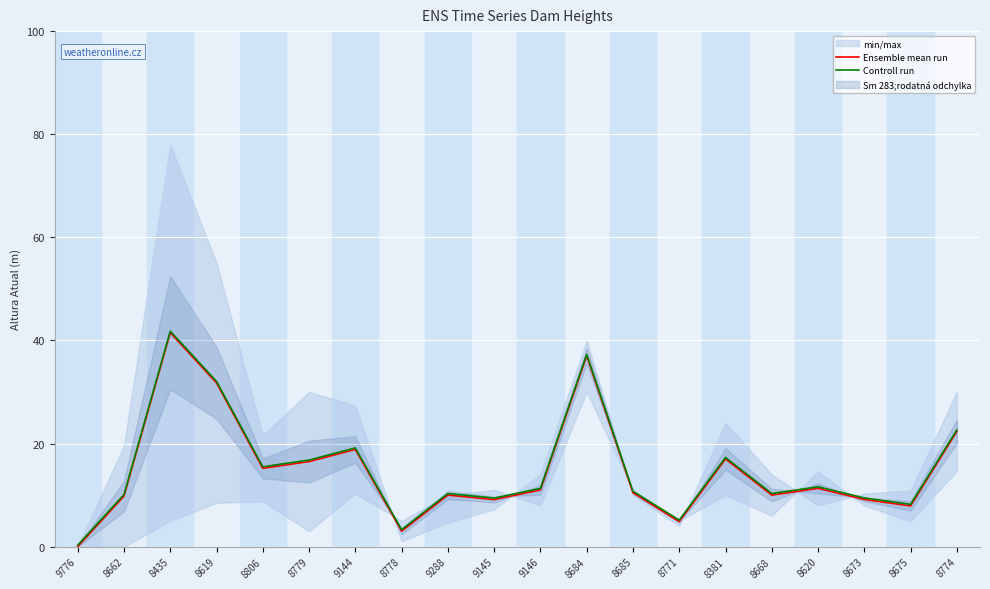

Reading left to right, what are all the values shown in this chart?

Ensemble mean run: 0.0	9.8	41.5	31.8	15.2	16.5	18.9	3.0	10.0	9.1	11.0	37.0	10.4	4.8	17.0	10.0	11.3	9.2	7.9	22.4
Controll run: 0.3	10.1	41.8	32.0	15.5	16.8	19.2	3.3	10.3	9.4	11.3	37.3	10.8	5.1	17.3	10.3	11.6	9.5	8.2	22.7